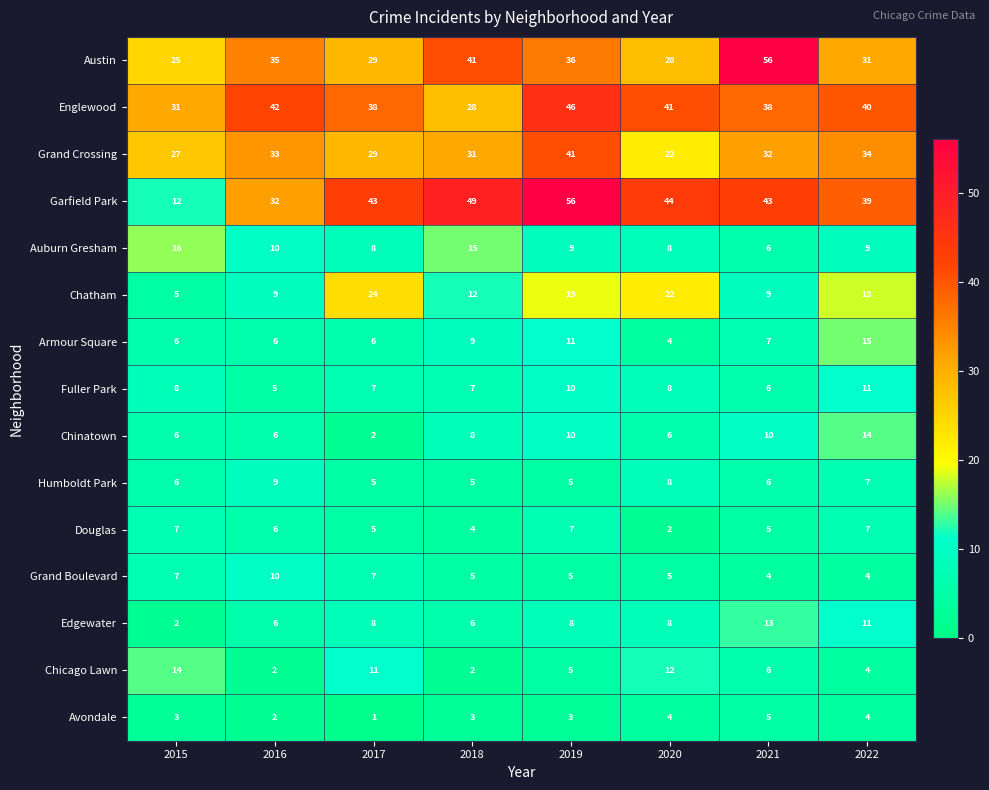

What is the difference between the maximum and second lowest values in the Auburn Gresham series?

8